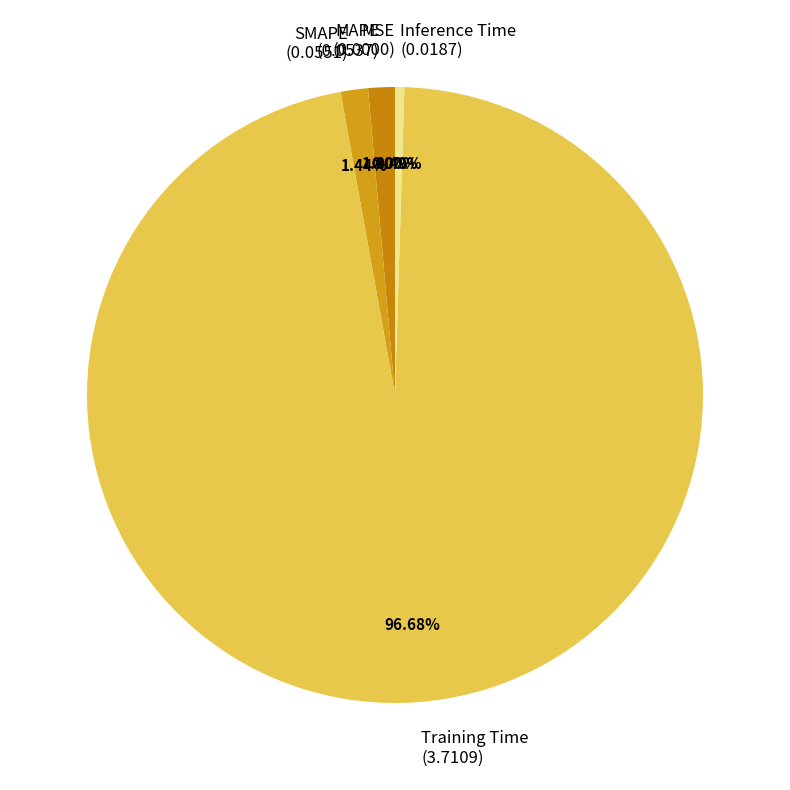

Combined, do Inference Time and MSE account for over 50%?

No